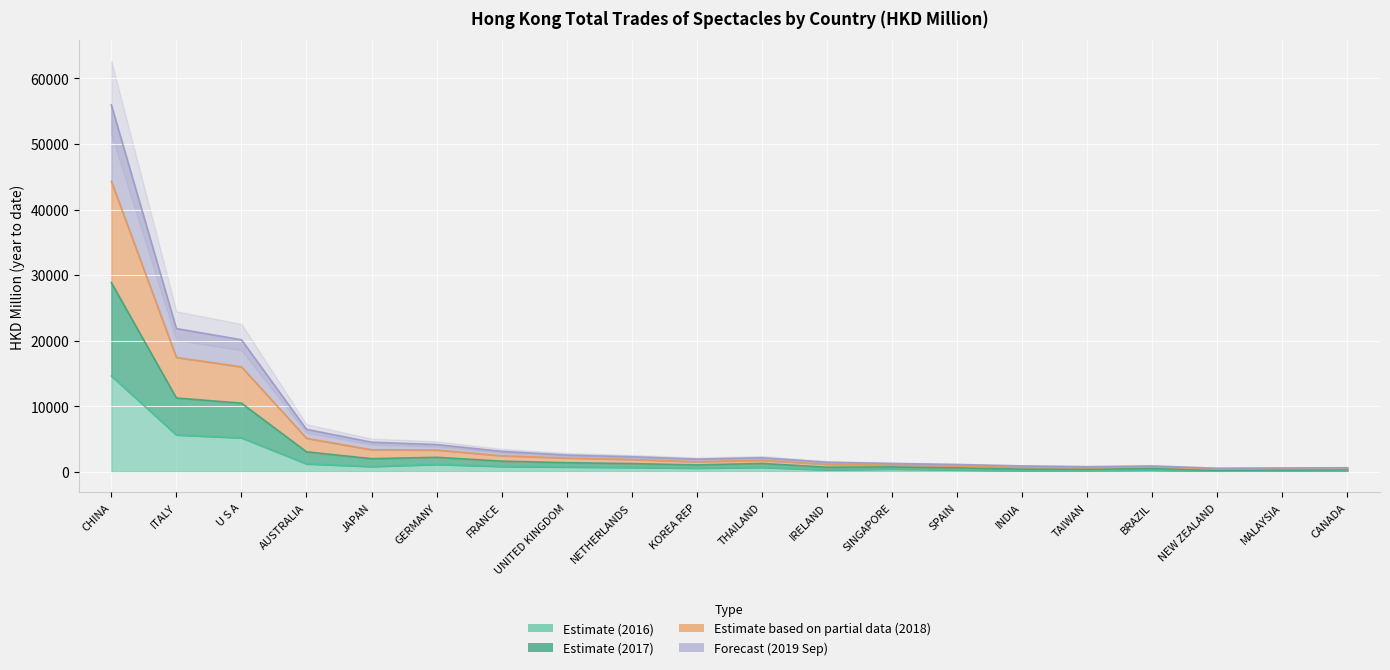

Between ITALY and U S A, which is larger?

ITALY